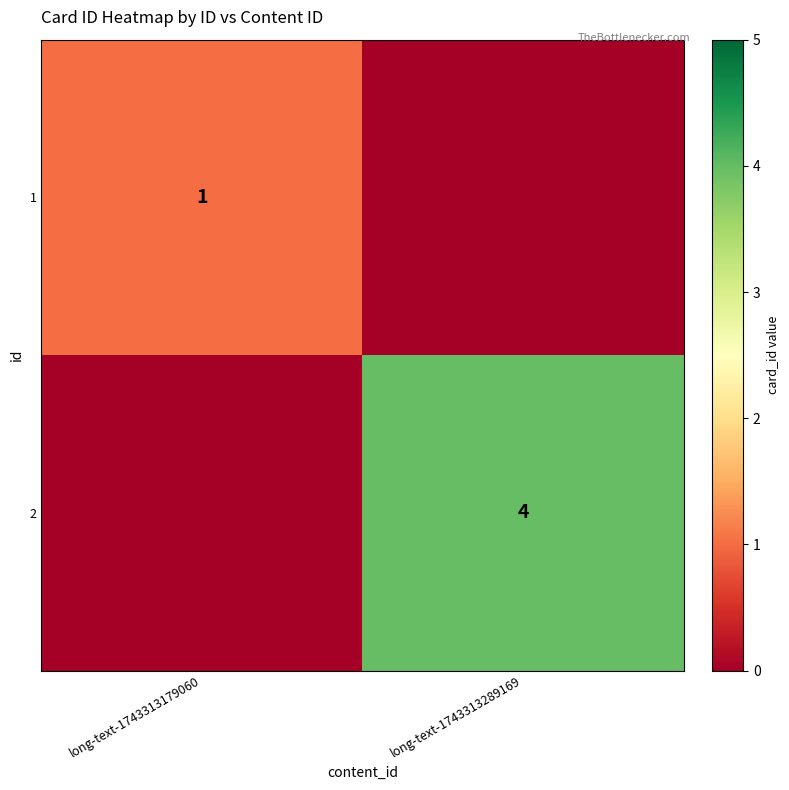

Is it true that 1 equals 1 at long-text-1743313179060?

True